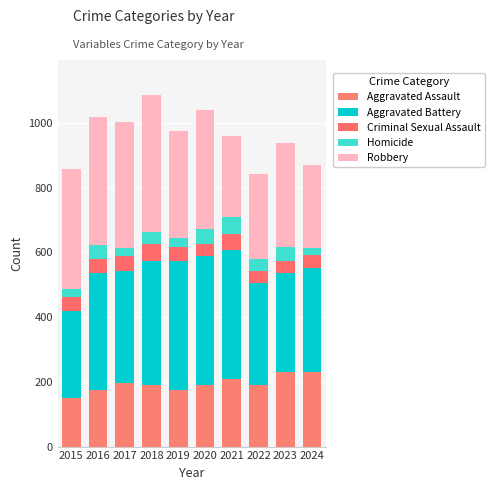

How many series are shown in this chart?

5